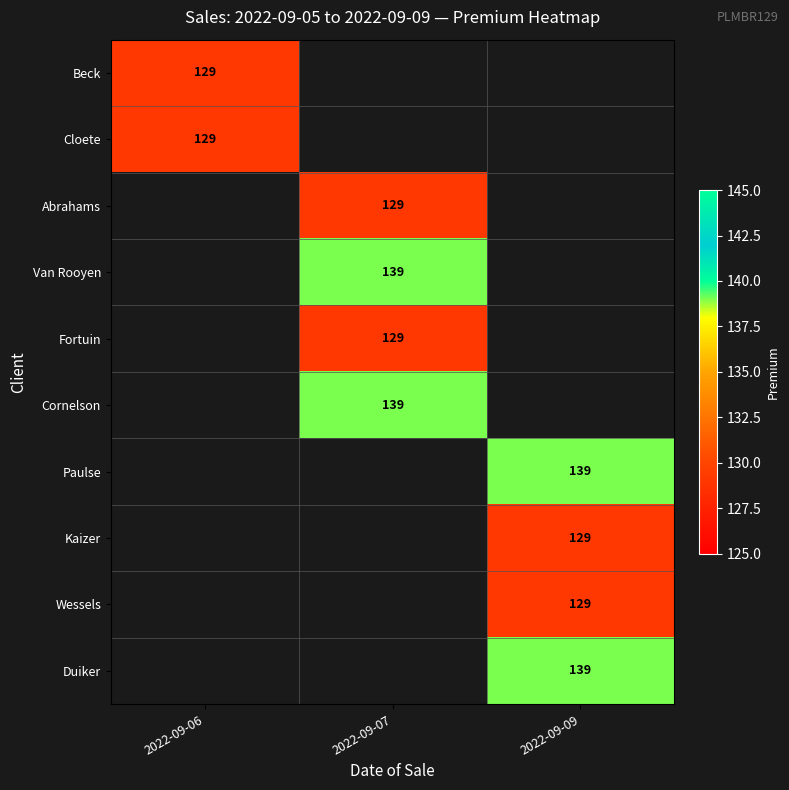

The Fortuin series shows 129 at 2022-09-07. True or false?

True